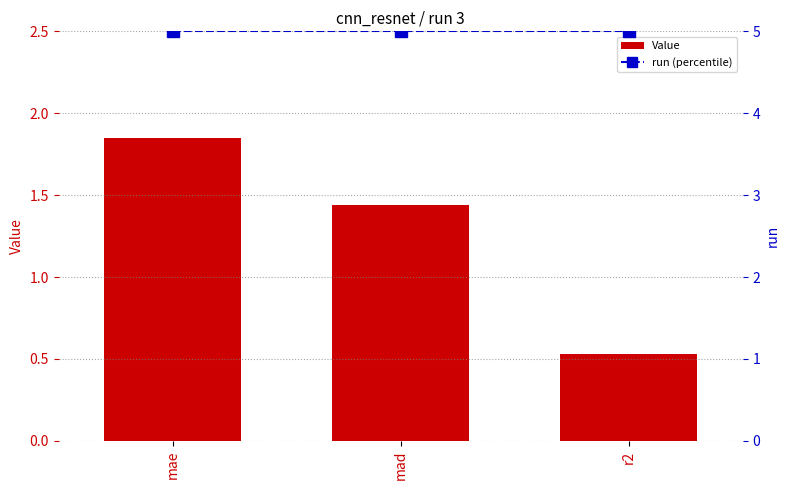

List the series in order of their peak value, lowest first.

Value, run (percentile)